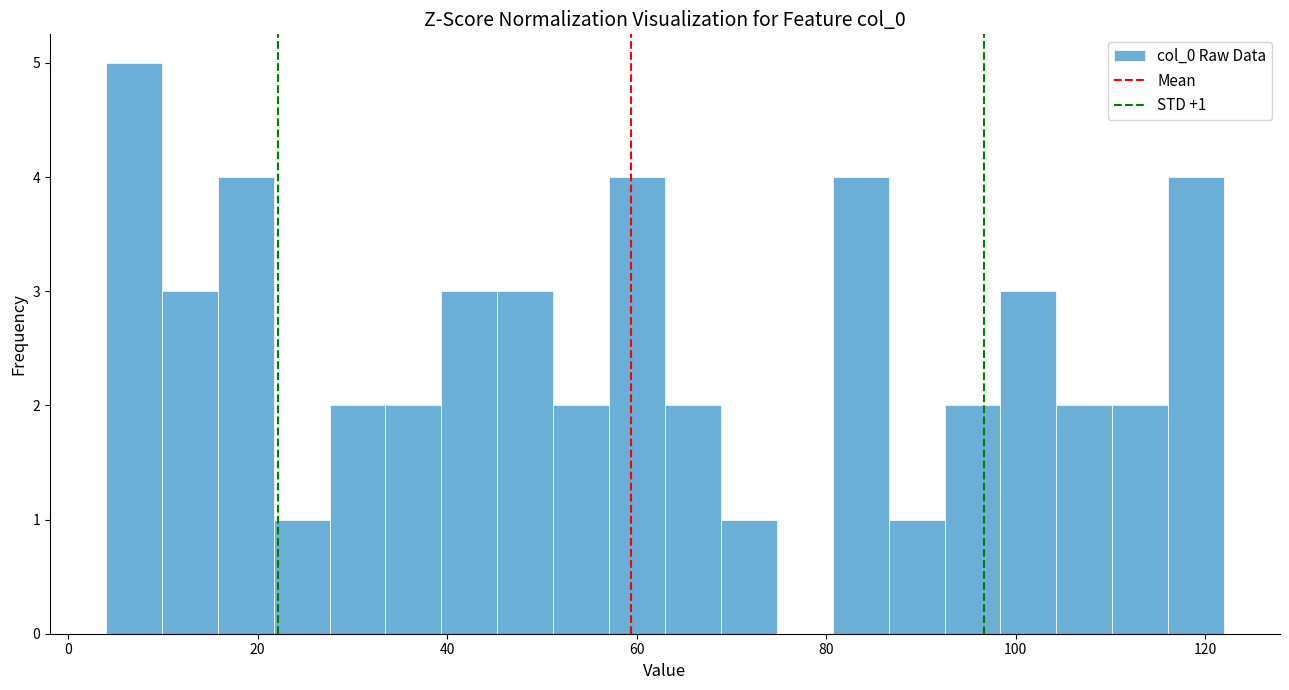

Around what value on the x-axis is the tallest bar? Give the approximate position of its centre, as read against the axis.

6